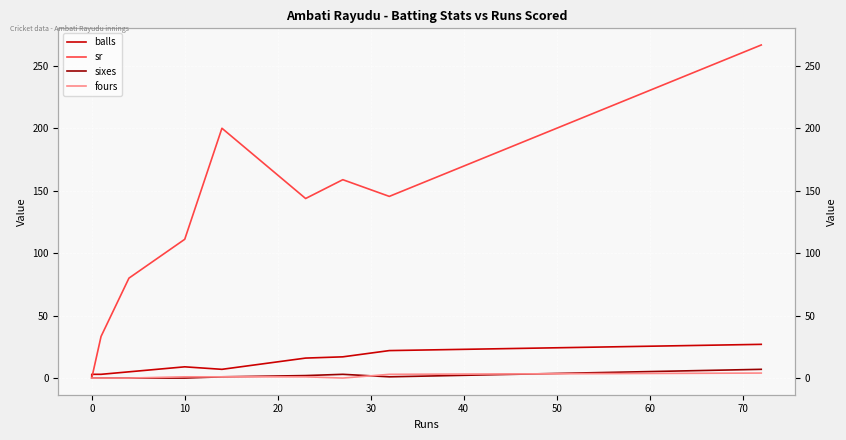

The value of sixes at 0 is -2.5. True or false?

False